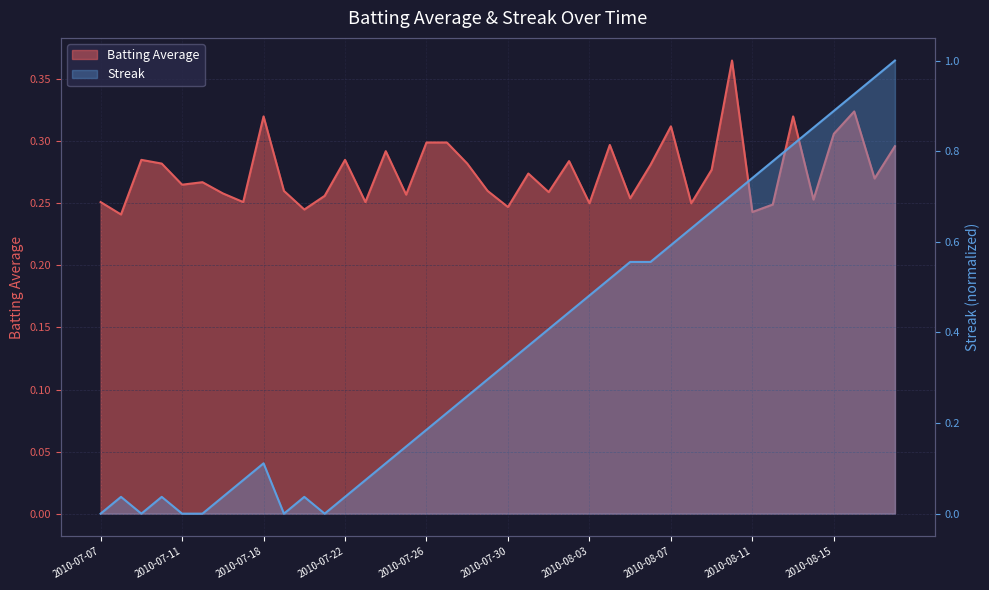

Reading left to right, extract all data points from this chart.

Batting Average: 0.3	0.2	0.3	0.3	0.3	0.3	0.3	0.3	0.3	0.3	0.2	0.3	0.3	0.3	0.3	0.3	0.3	0.3	0.3	0.3	0.2	0.3	0.3	0.3	0.2	0.3	0.3	0.3	0.3	0.2	0.3	0.4	0.2	0.2	0.3	0.3	0.3	0.3	0.3	0.3
Streak: 0.0	0.0	0.0	0.0	0.0	0.0	0.0	0.1	0.1	0.0	0.0	0.0	0.0	0.1	0.1	0.1	0.2	0.2	0.3	0.3	0.3	0.4	0.4	0.4	0.5	0.5	0.6	0.6	0.6	0.6	0.7	0.7	0.7	0.8	0.8	0.9	0.9	0.9	1.0	1.0